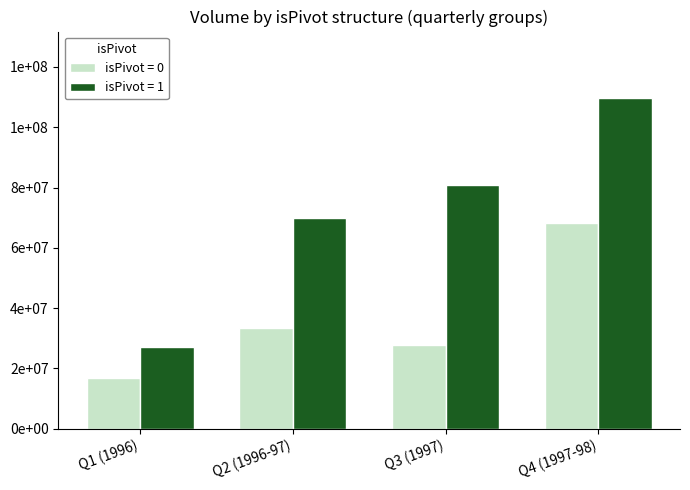

Does the chart contain stacked bars?

No